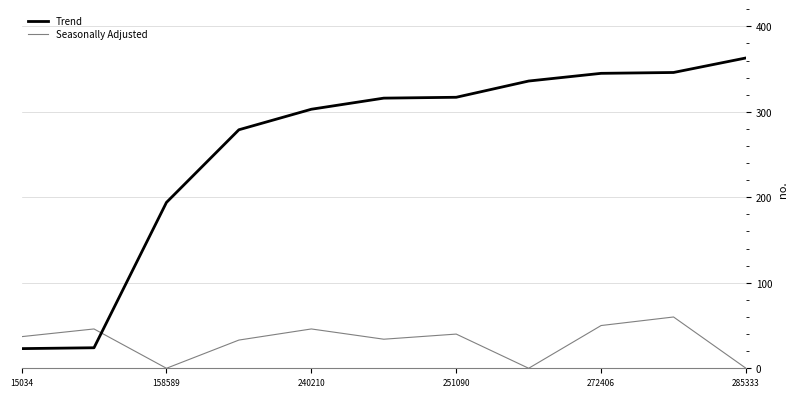

Which series has the widest spread of values?

Trend